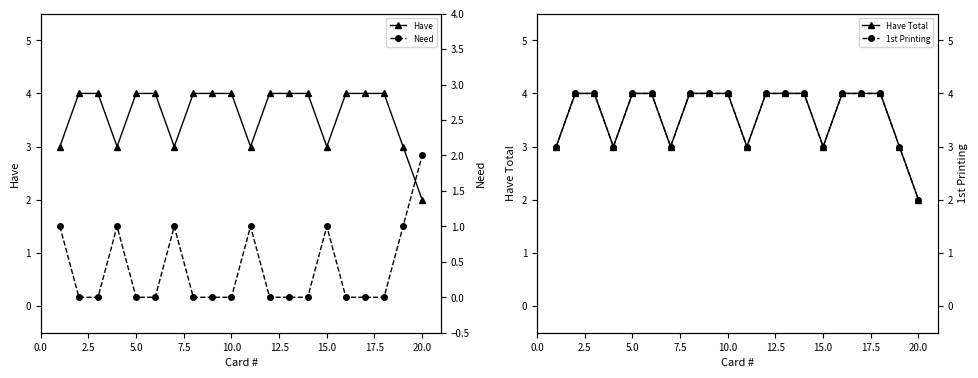

What is the highest value of the 1st Printing series?

4